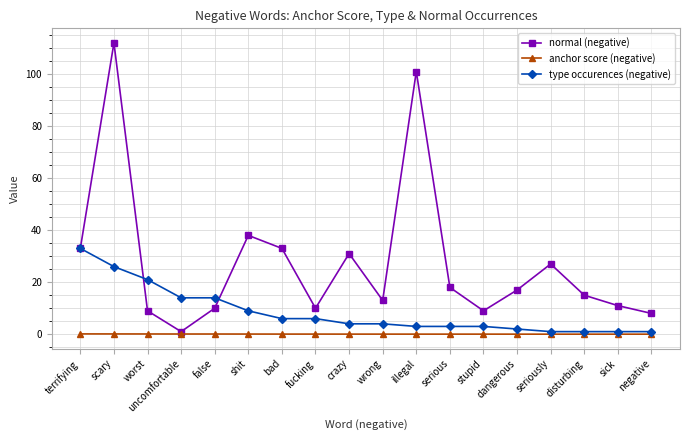

What is the value of the anchor score (negative) point at the 7th from the left?

0.1